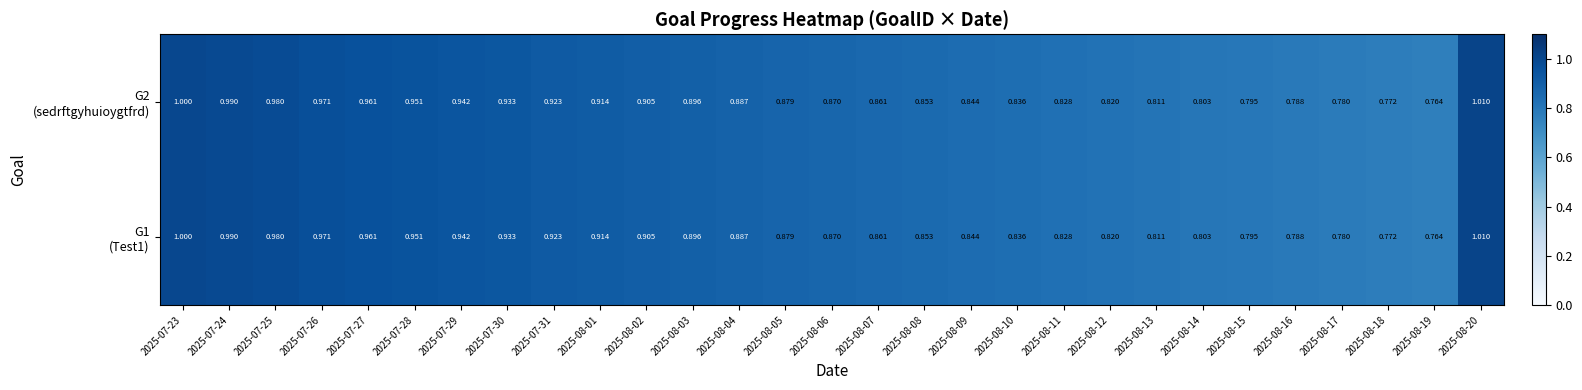

Rank the series by their maximum value, from lowest to highest.

G1 (Test1), G2 (sedrftgyhuioygtfrd)